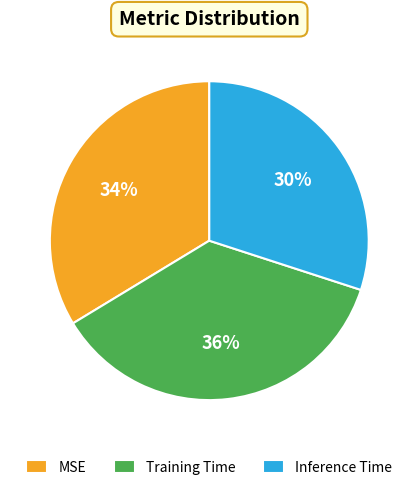

Is MSE the majority of the pie?

No